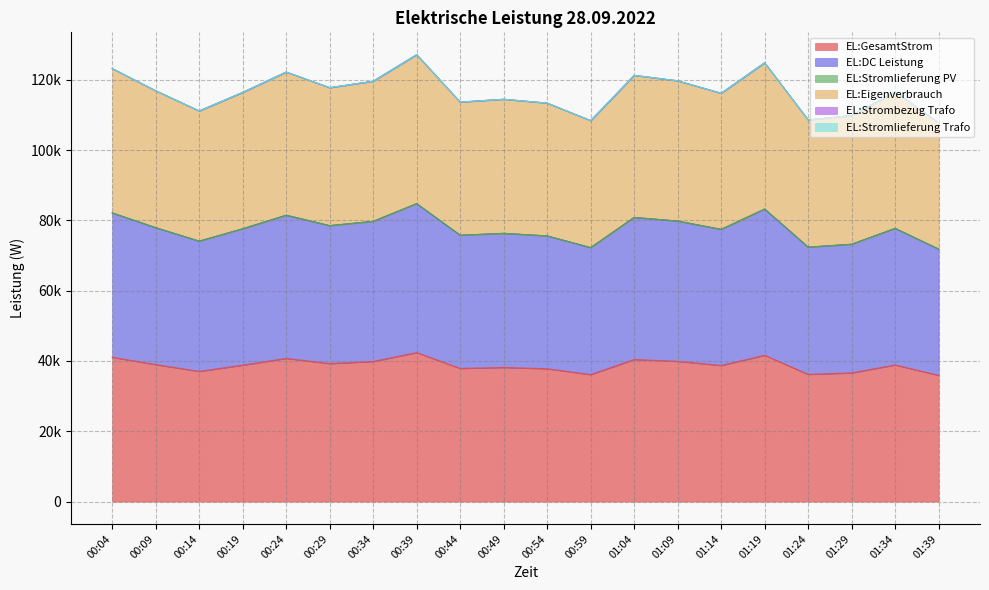

What position from the left is 00:54?

11